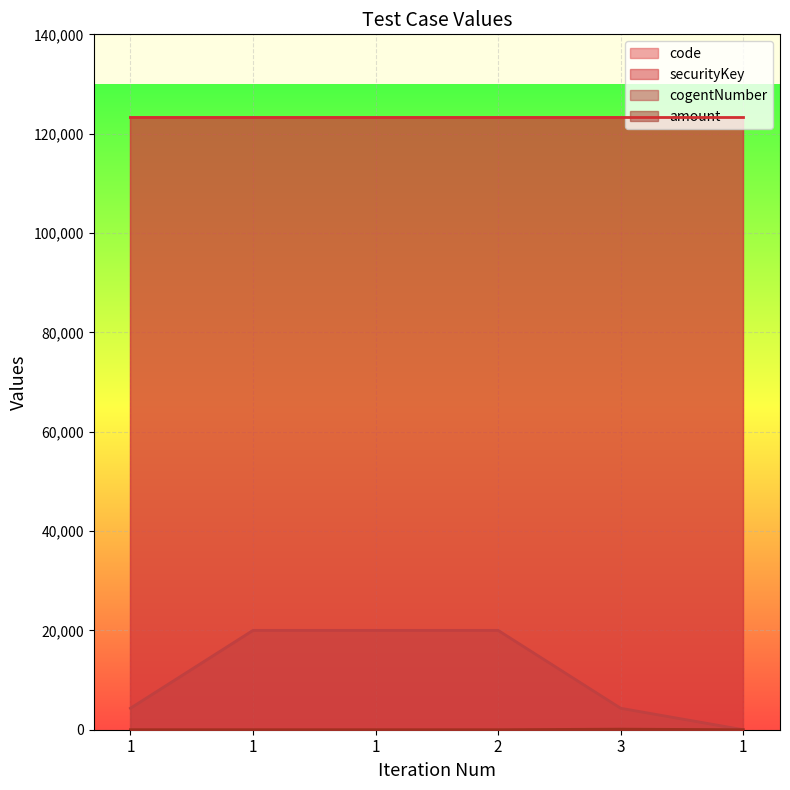

The value of cogentNumber at 1 is 32105. True or false?

False